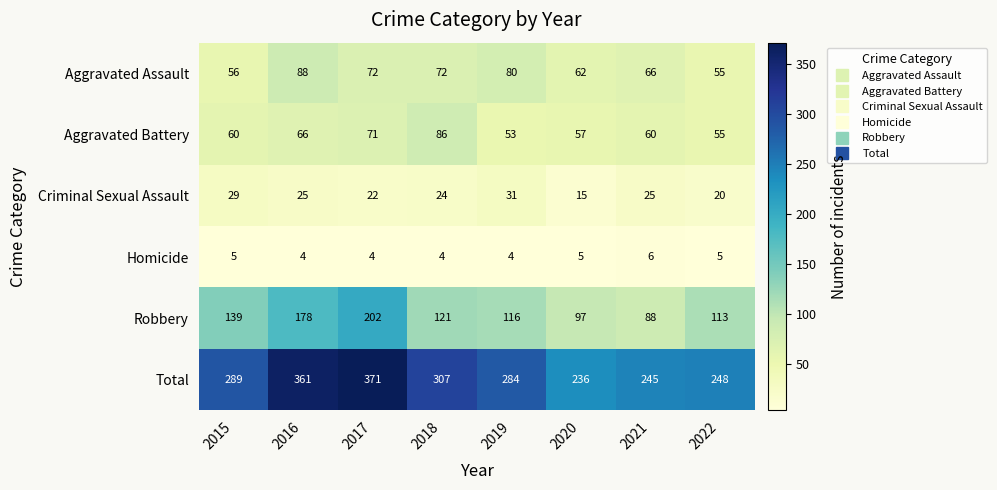

Which series has the largest total across all categories?

Total